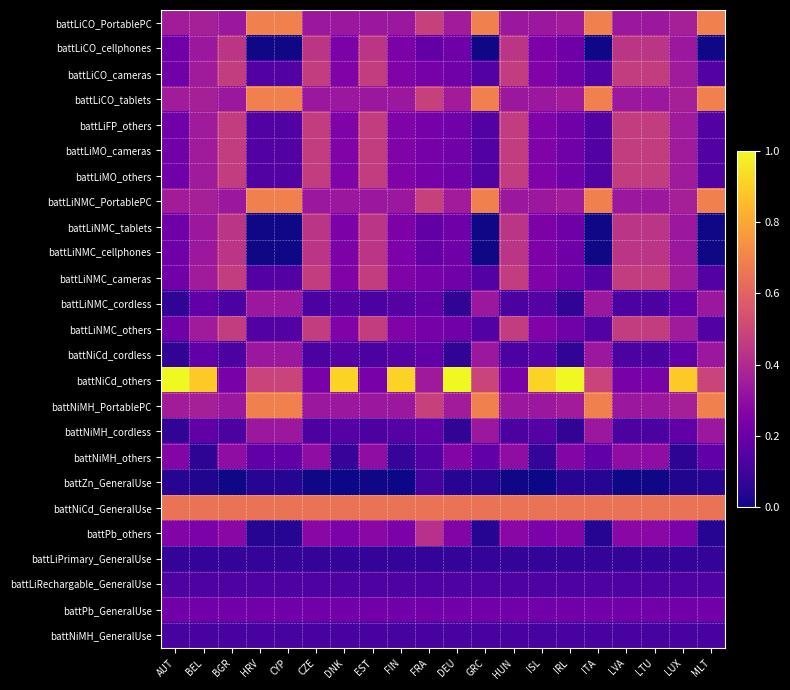

Which series has the largest range (max minus min)?

battNiCd_others